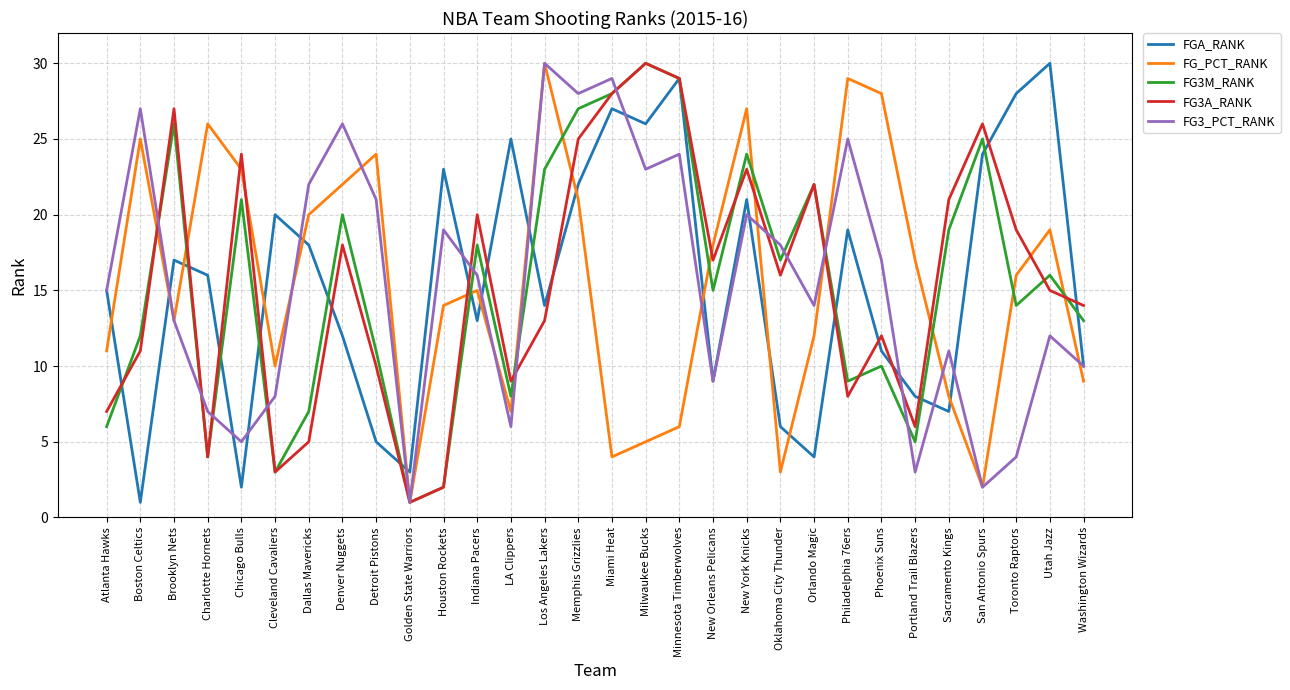

At which label is FG3_PCT_RANK closest to 15?

Atlanta Hawks